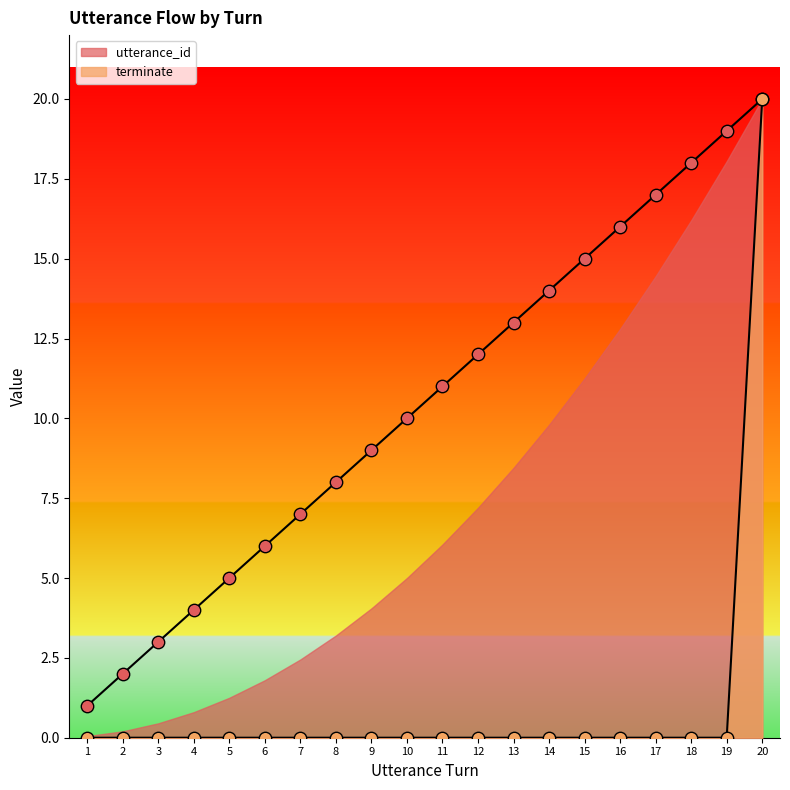

At which category is the sum across all series the highest?

20